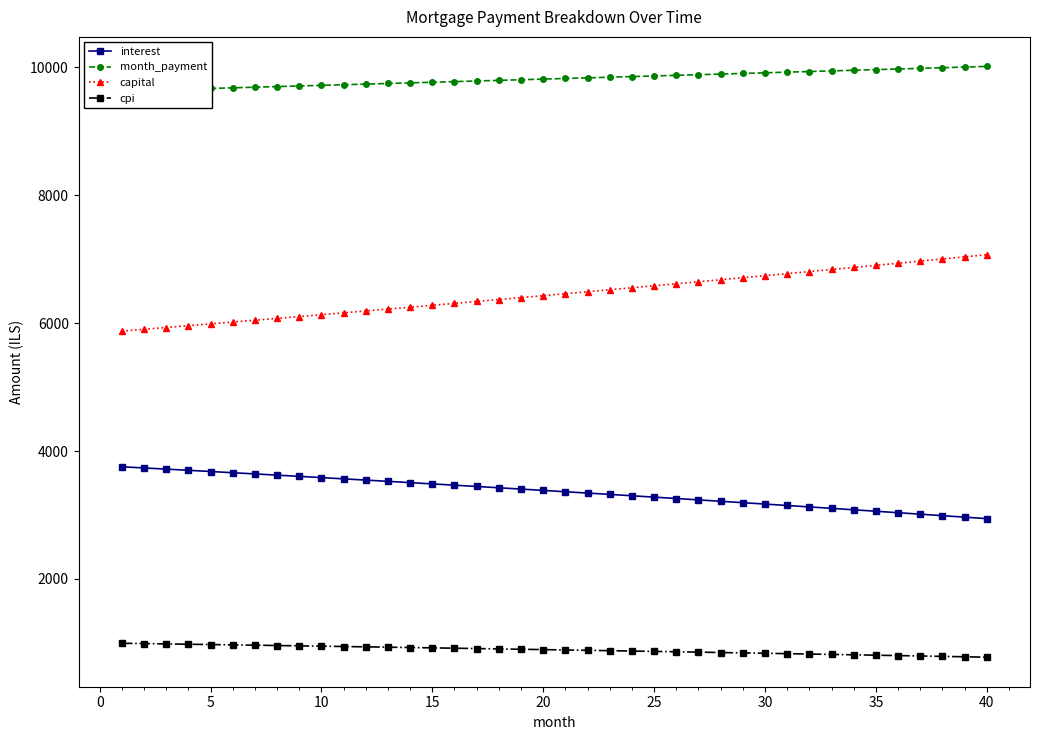

True or false: interest and capital cross at least once.

False